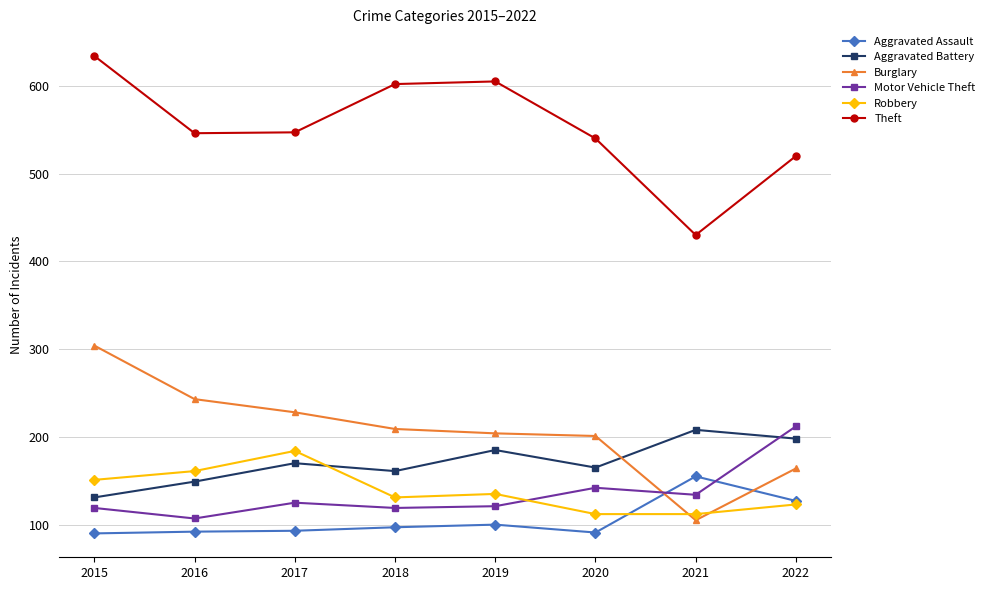

Is it true that Burglary equals 140 at 2016?

False